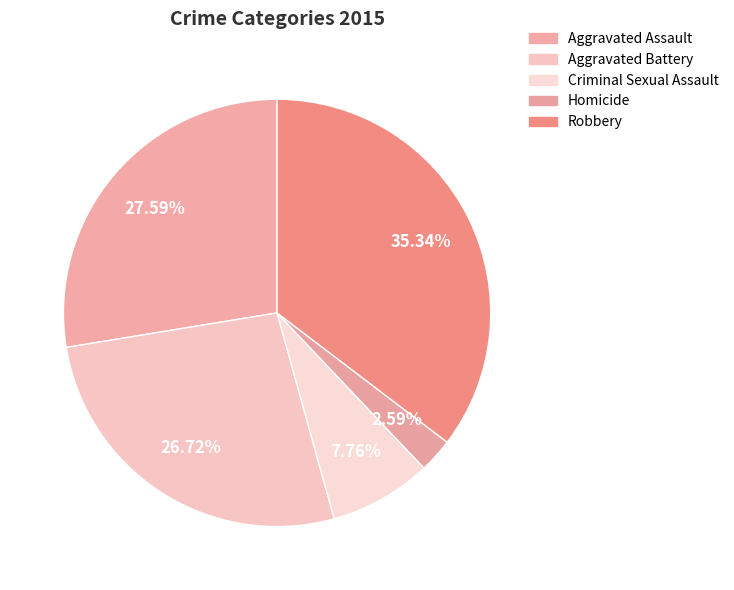

Which category has the smallest portion of the pie?

Homicide